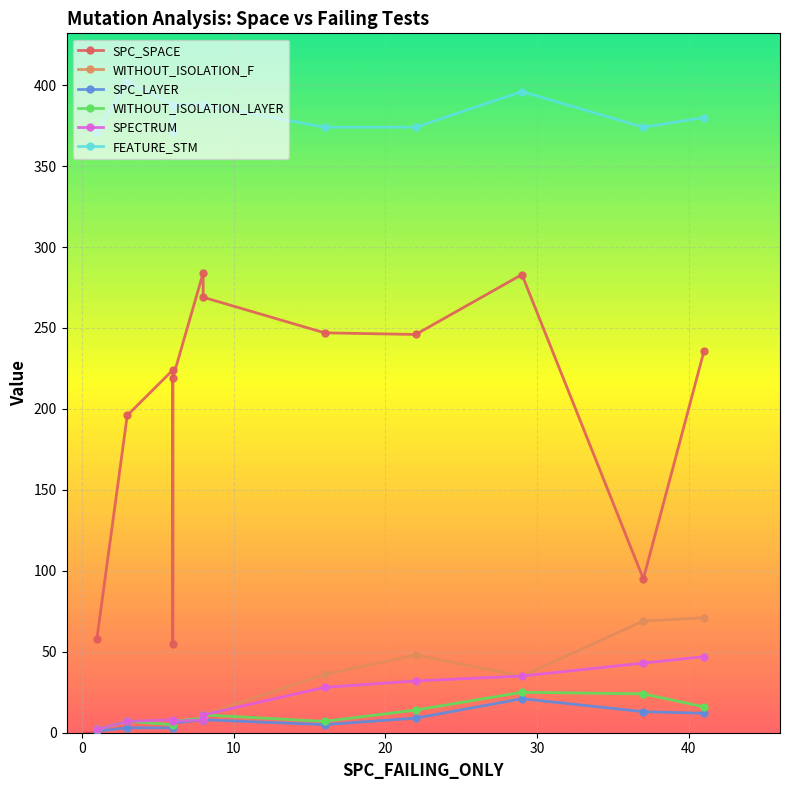

Which series has the largest range (max minus min)?

SPC_SPACE